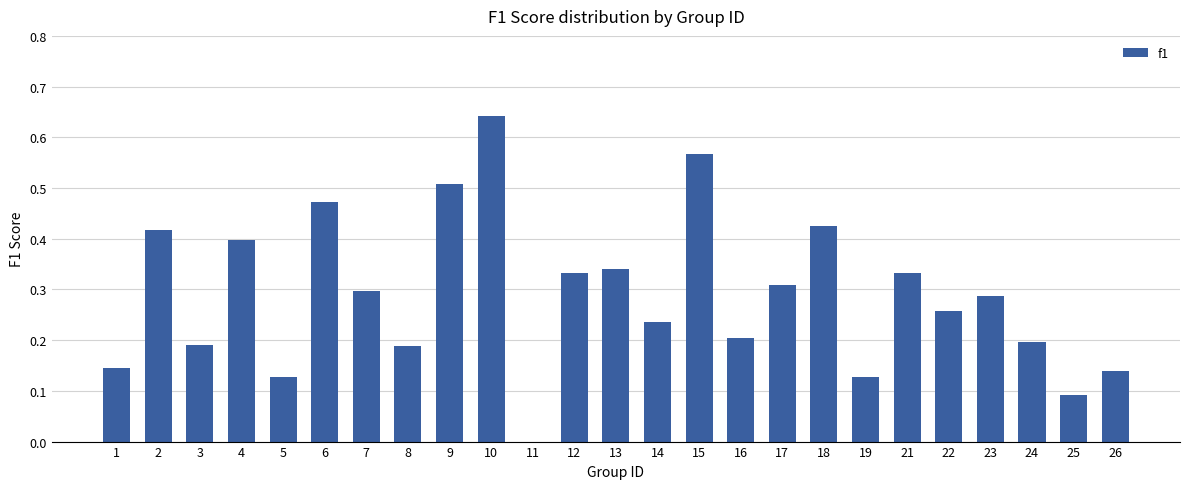

Between 26 and 13, which is larger?

13